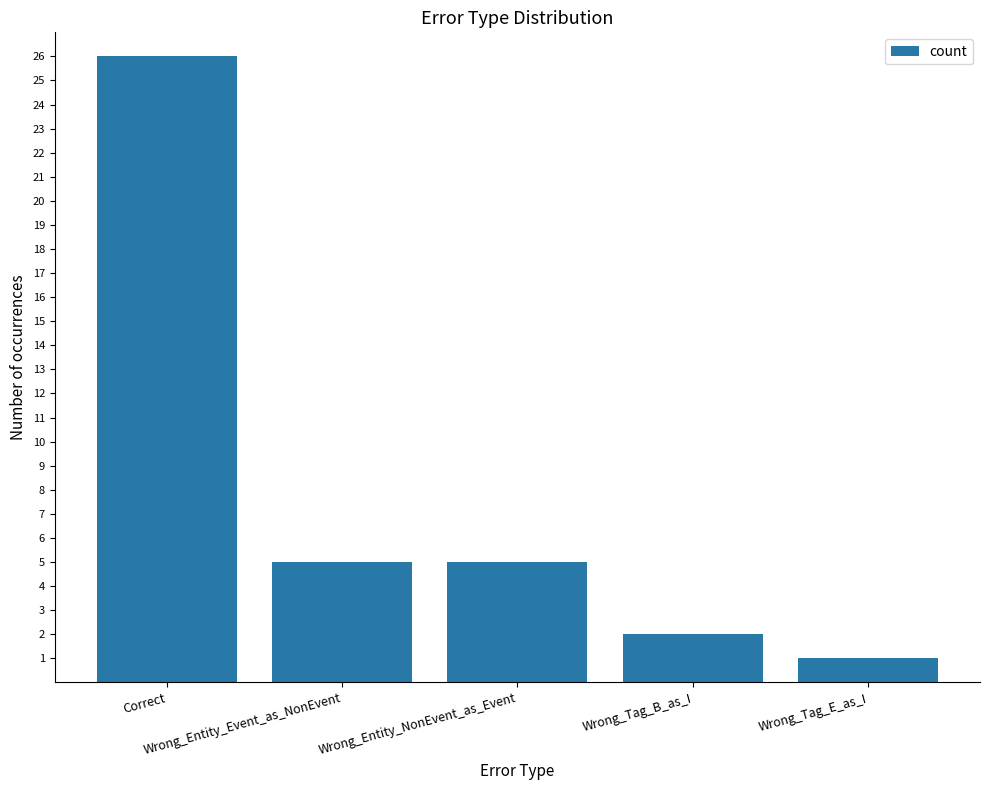

Reading right to left, list all the values displayed in this chart.

Wrong_Tag_E_as_I=1	Wrong_Tag_B_as_I=2	Wrong_Entity_NonEvent_as_Event=5	Wrong_Entity_Event_as_NonEvent=5	Correct=26